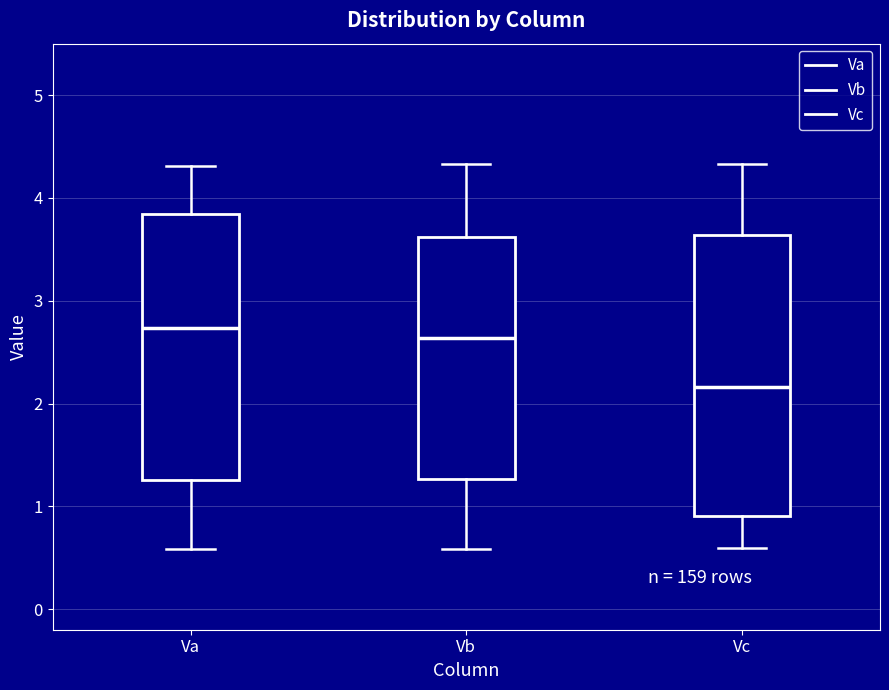

Which box is the tallest, from its lower edge to its upper edge?

Vc